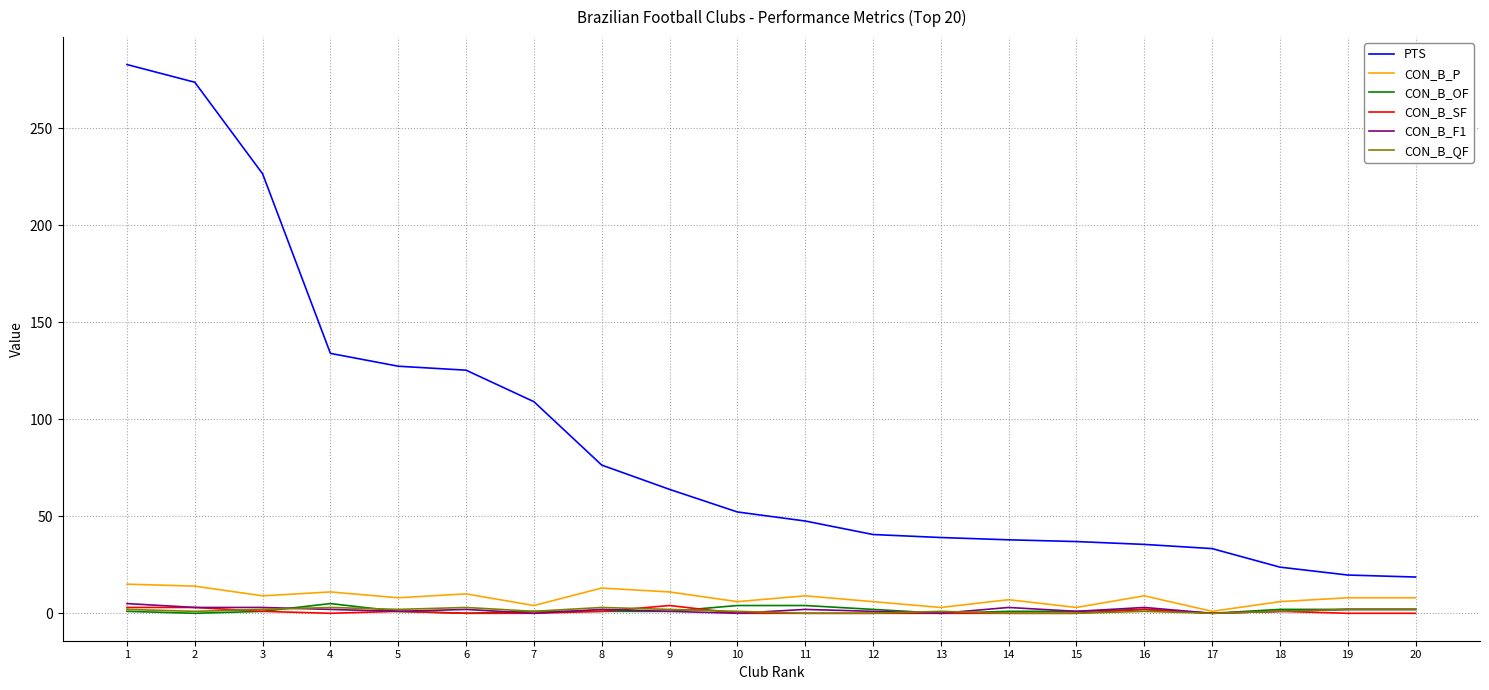

How many lines are shown in the chart?

6